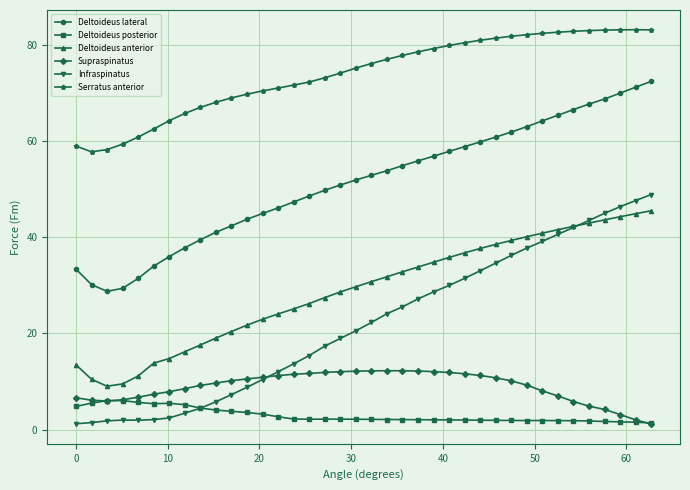

How many lines are shown in the chart?

6